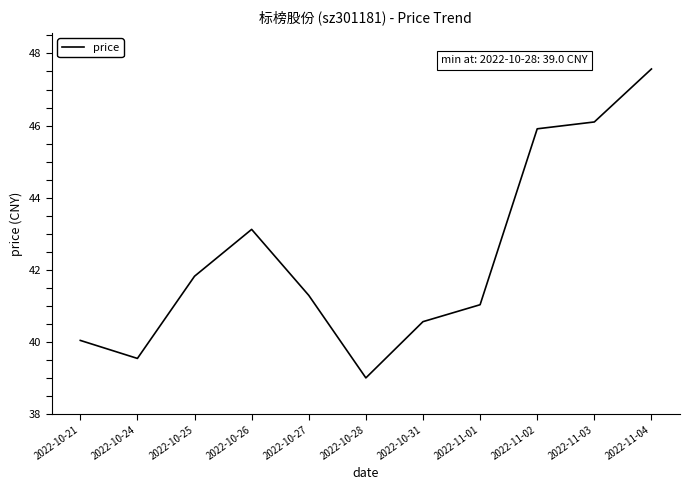

What is the minimum value shown in the chart?

39.0